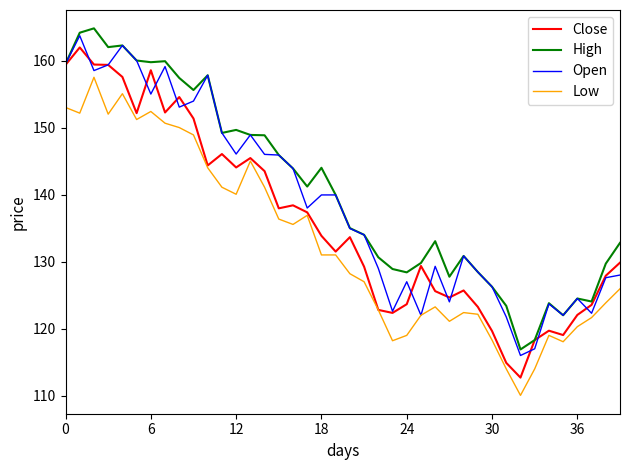

At how many categories does at least one series exceed 143?

18